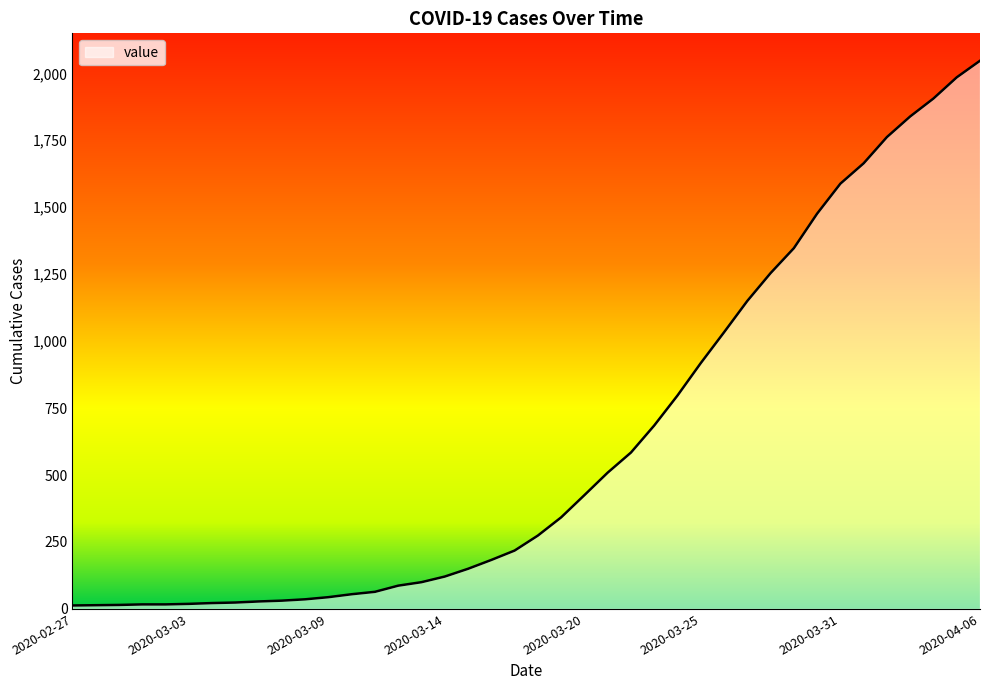

What is the difference between the maximum and minimum values?

2034